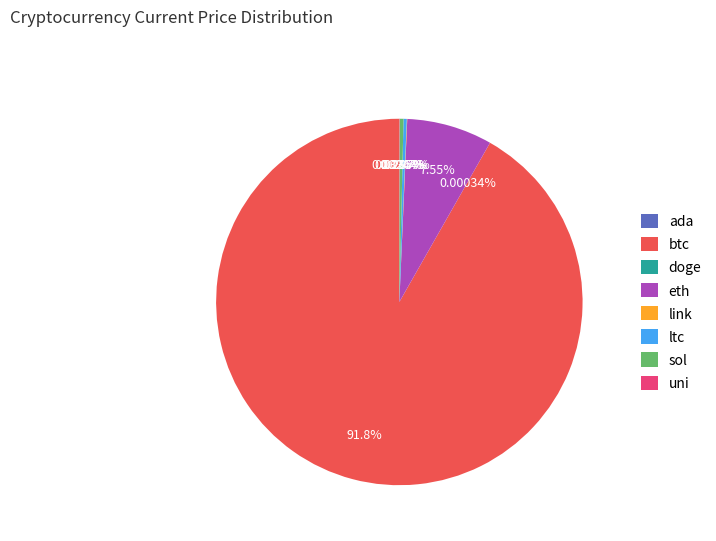

Which slice is the largest?

btc